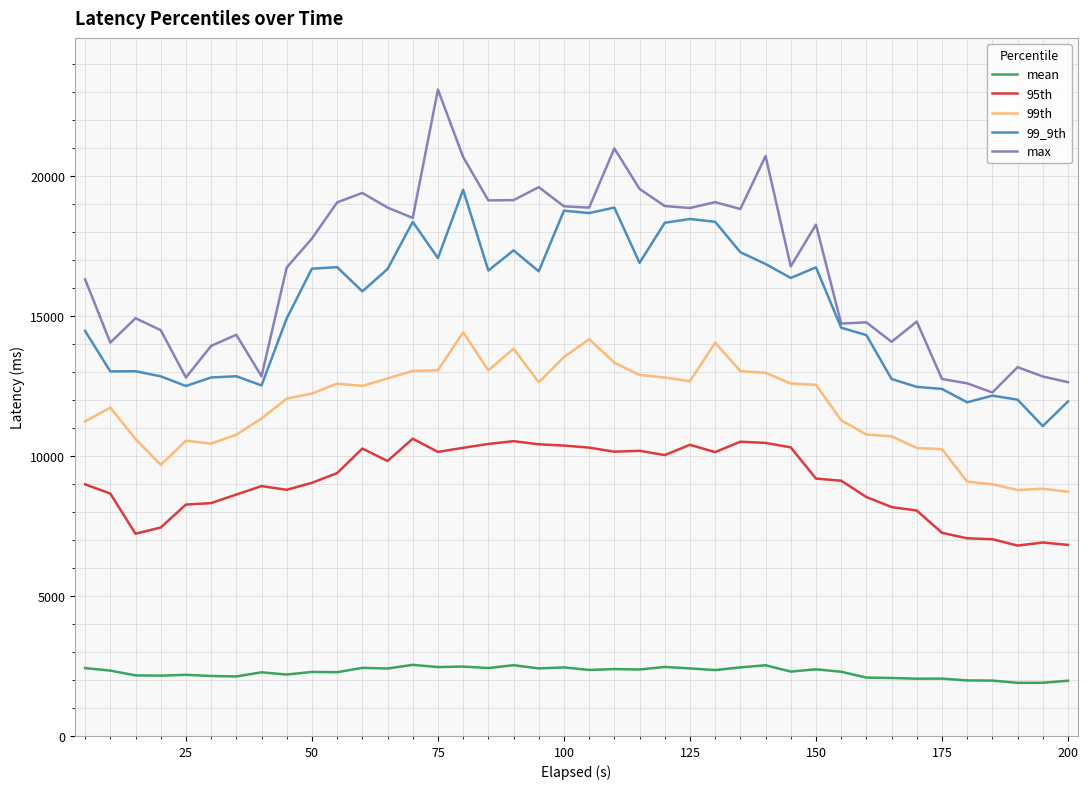

Count the number of data series in this chart.

5